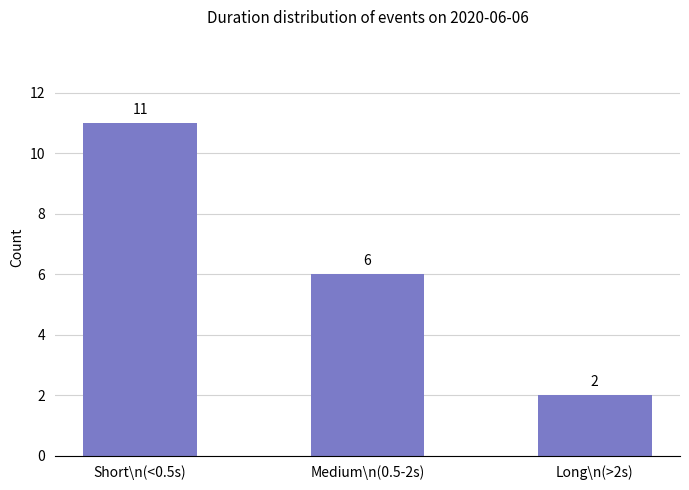

What is the smallest value displayed?

2